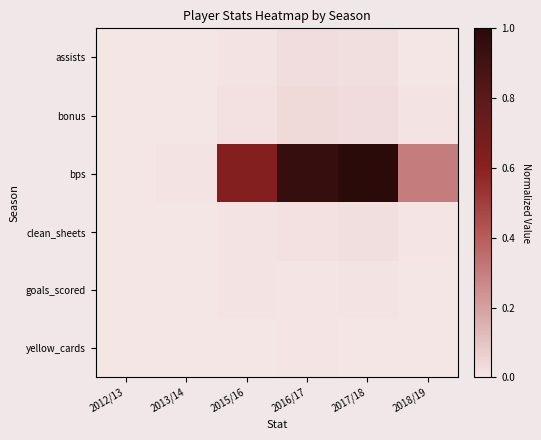

At which category is the sum across all series the highest?

2017/18